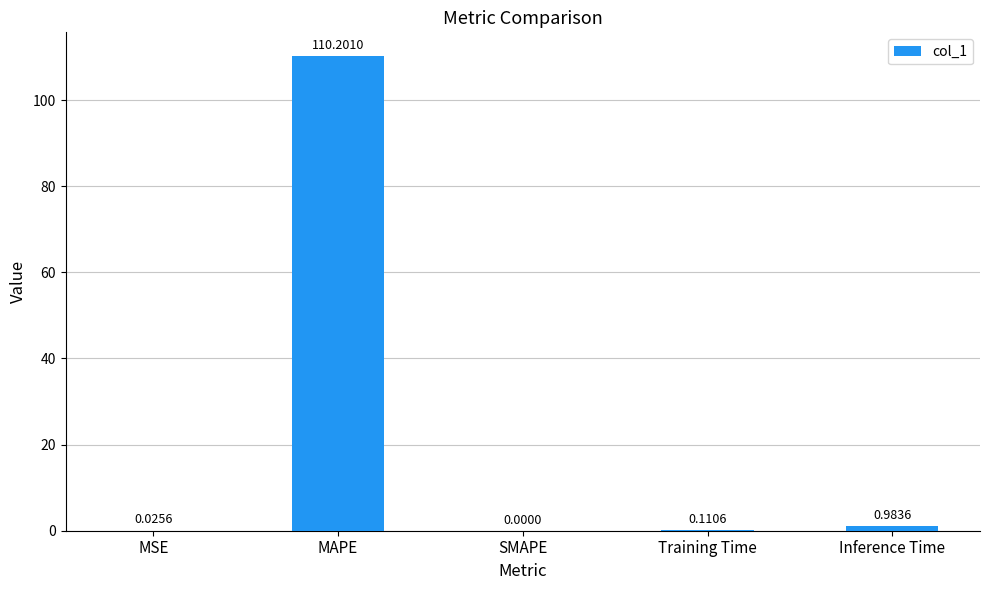

Which label corresponds to the largest value in the chart?

MAPE